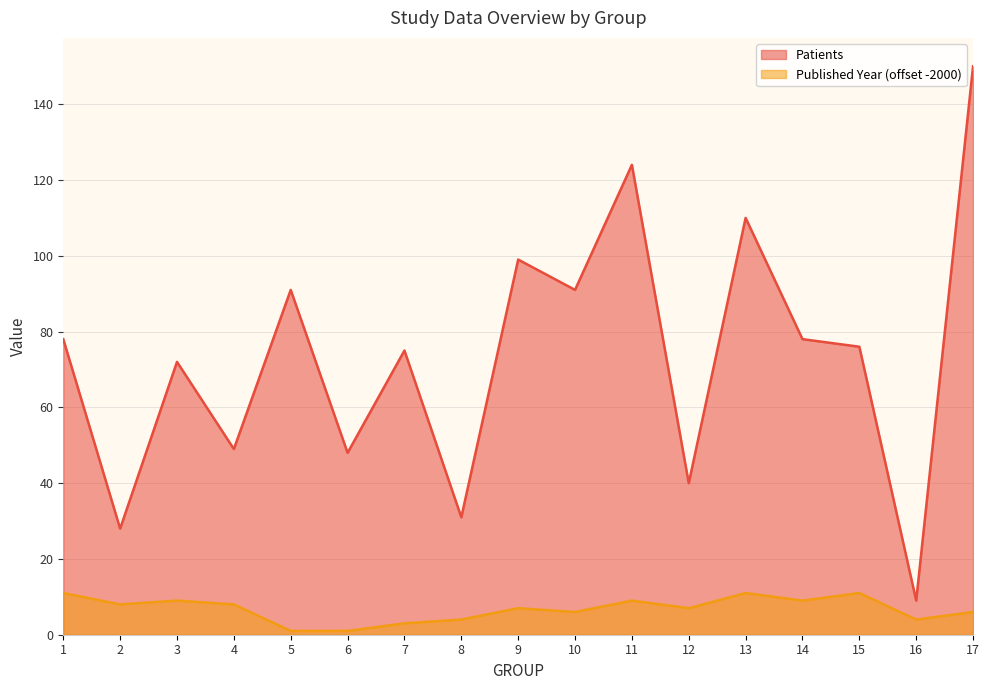

The value of Patients at 3 is 72. True or false?

True